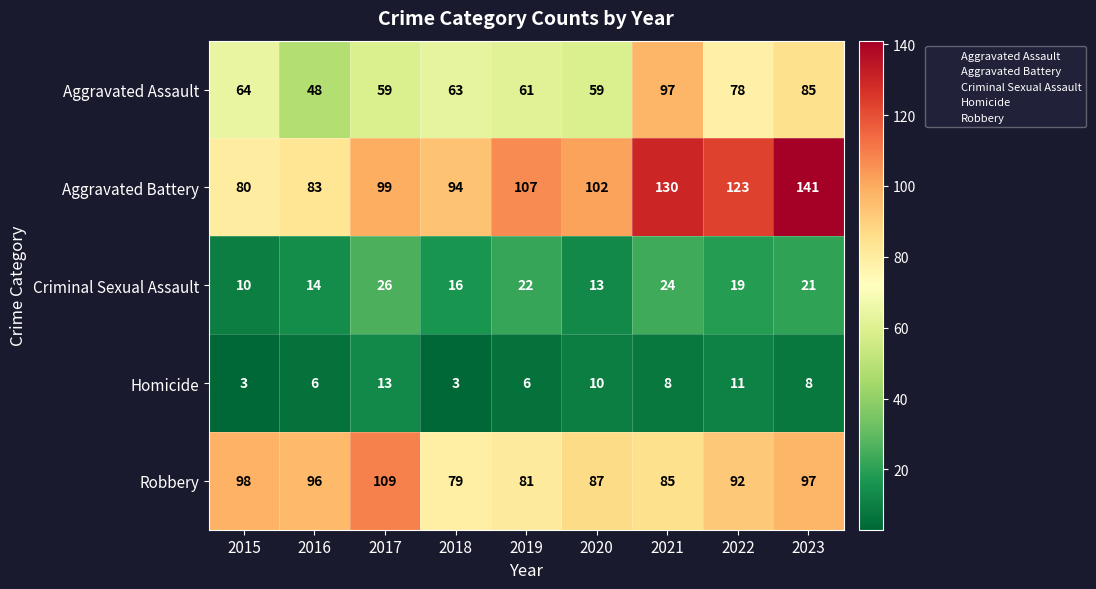

How many series are shown in this chart?

5